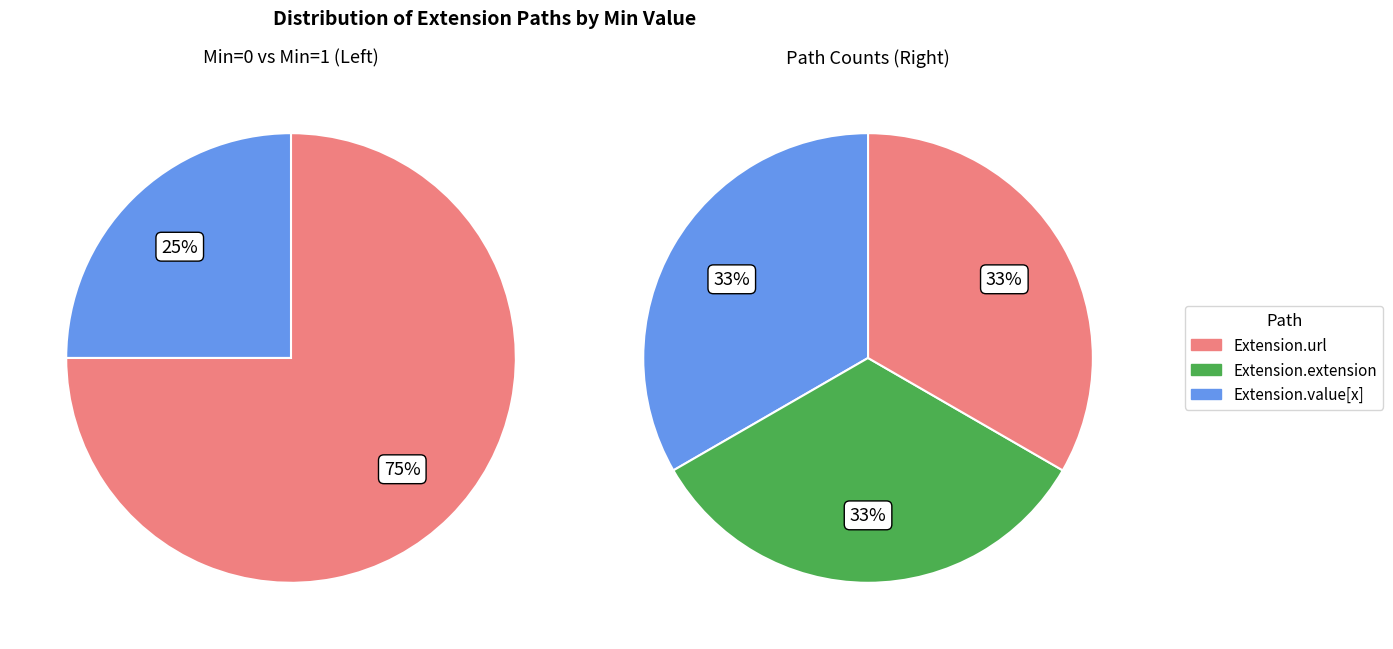

Which category has the biggest portion of the pie?

Extension.url